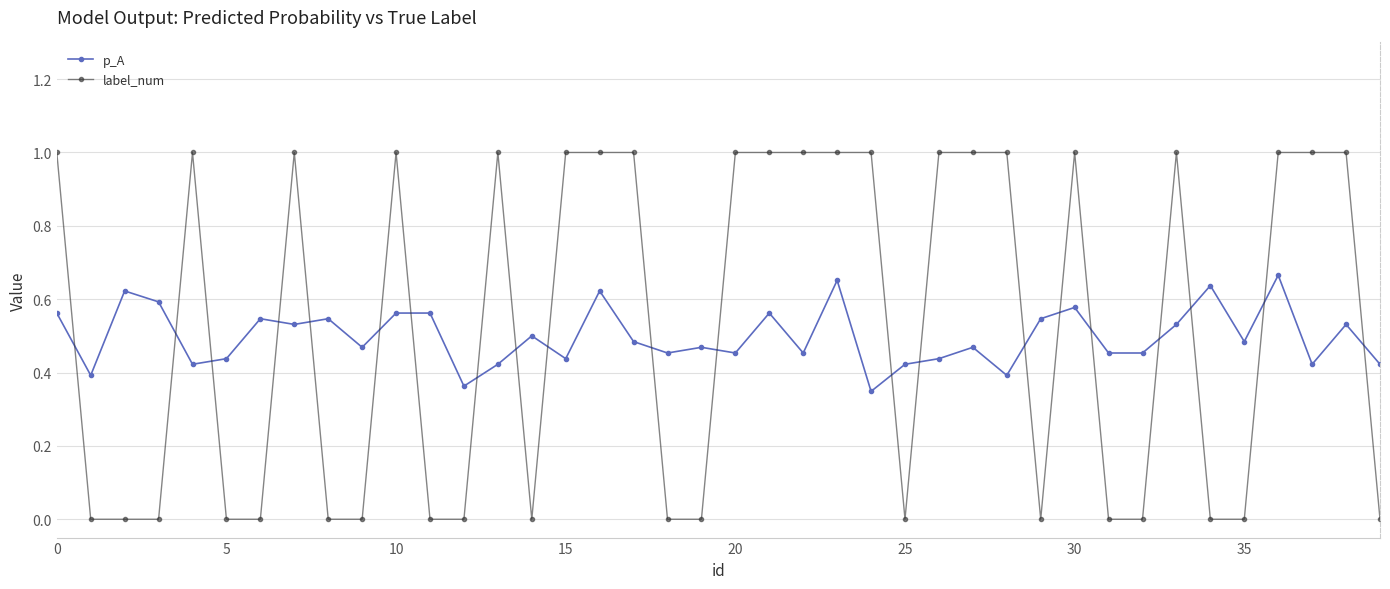

At how many categories does at least one series exceed 0?

40